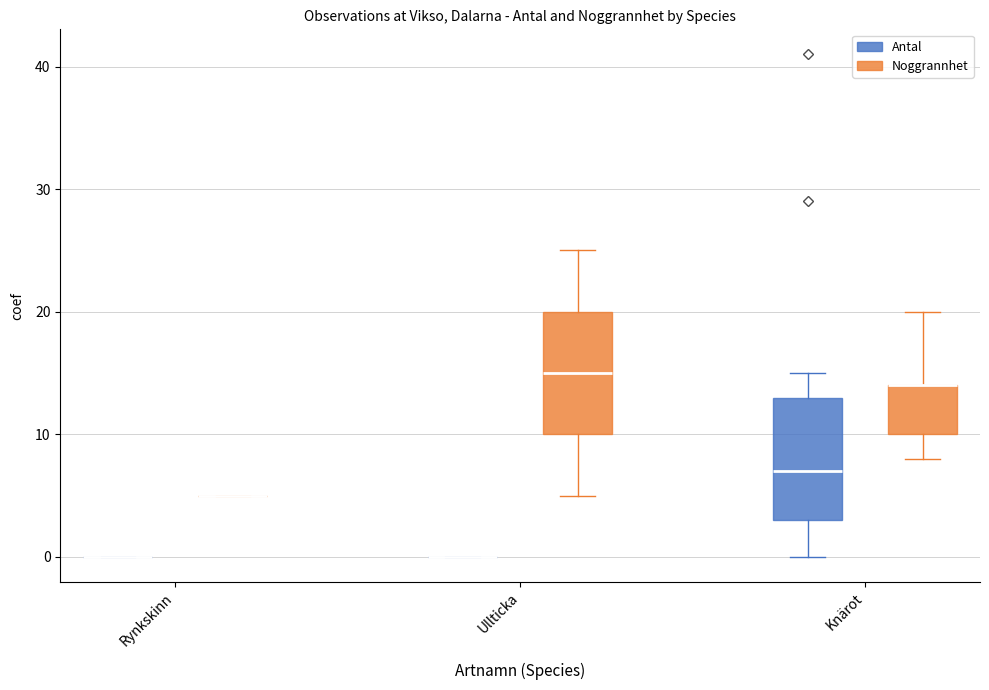

The value of Antal at Ullticka (104843780) is -20. True or false?

False